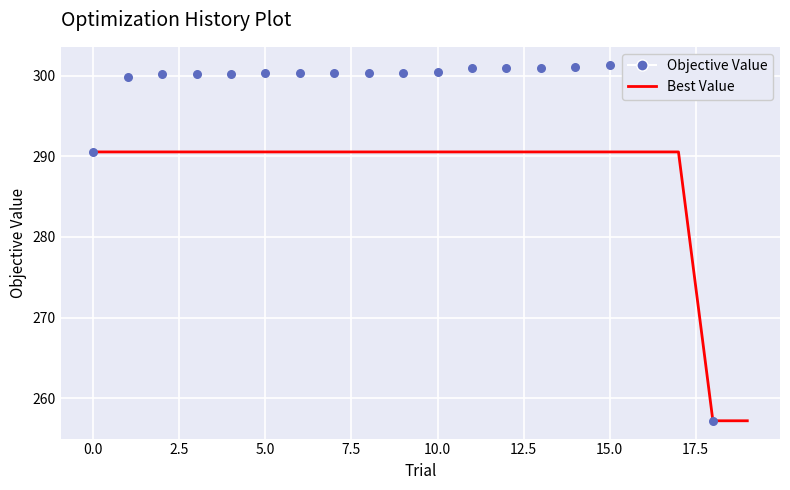

Which series has the widest spread of Y values?

Objective Value